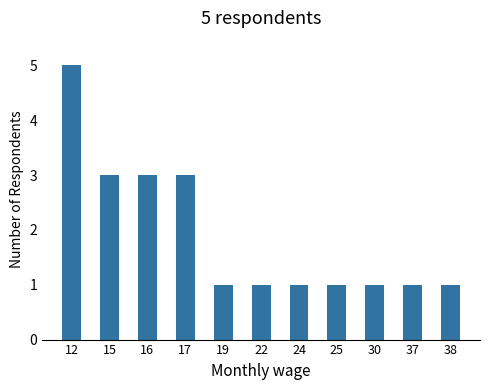

At which category does the chart reach its peak across all series?

12